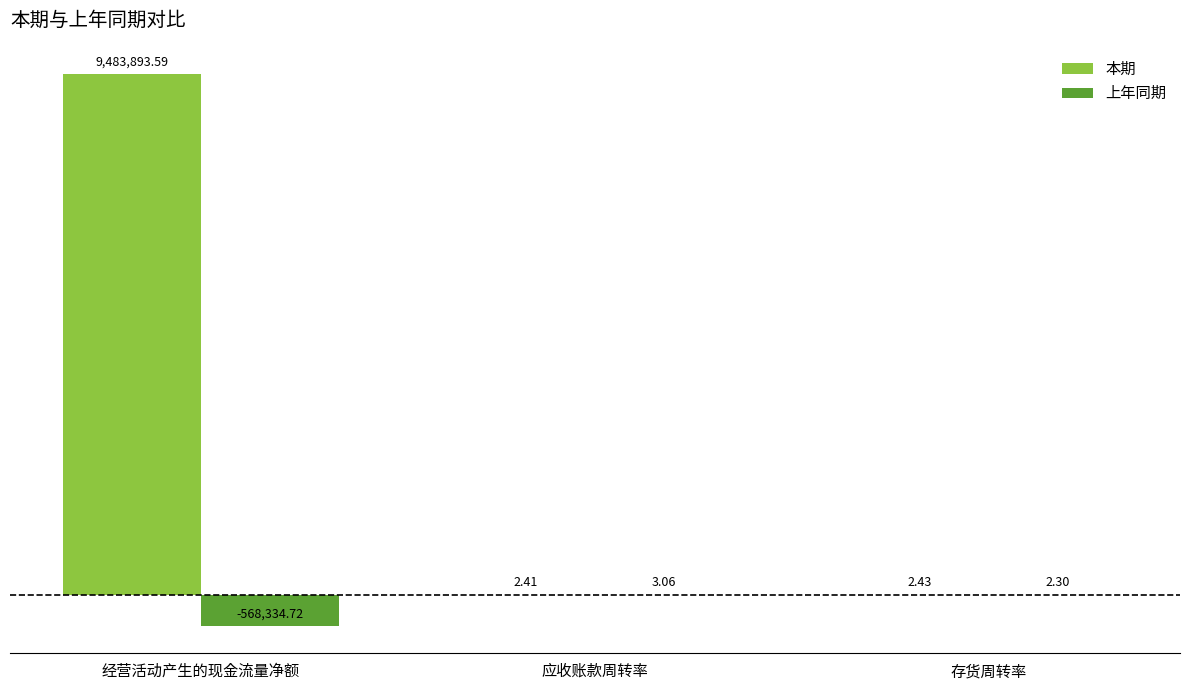

What is the label of the 2nd bar from the left?

应收账款周转率